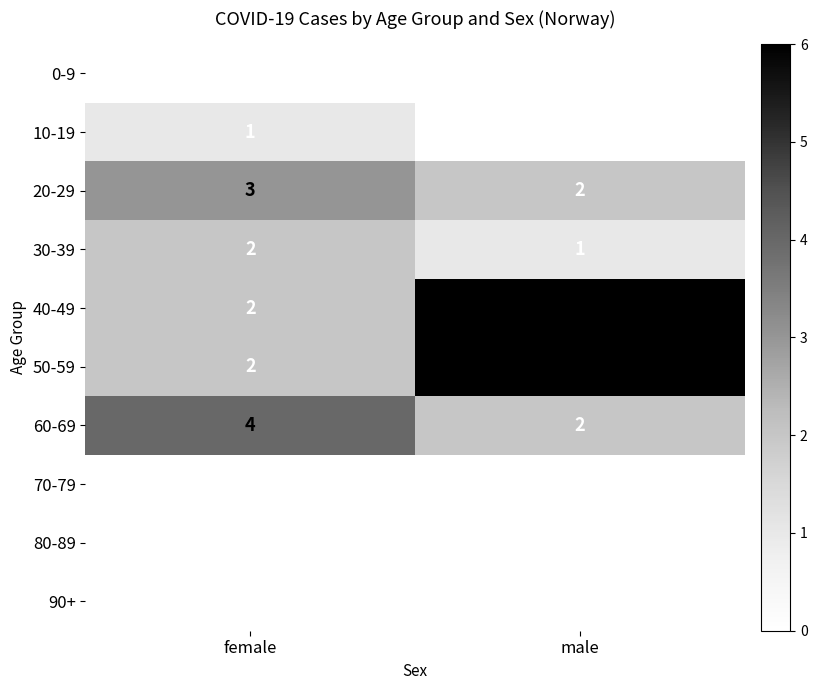

What is the maximum value shown in the chart?

6